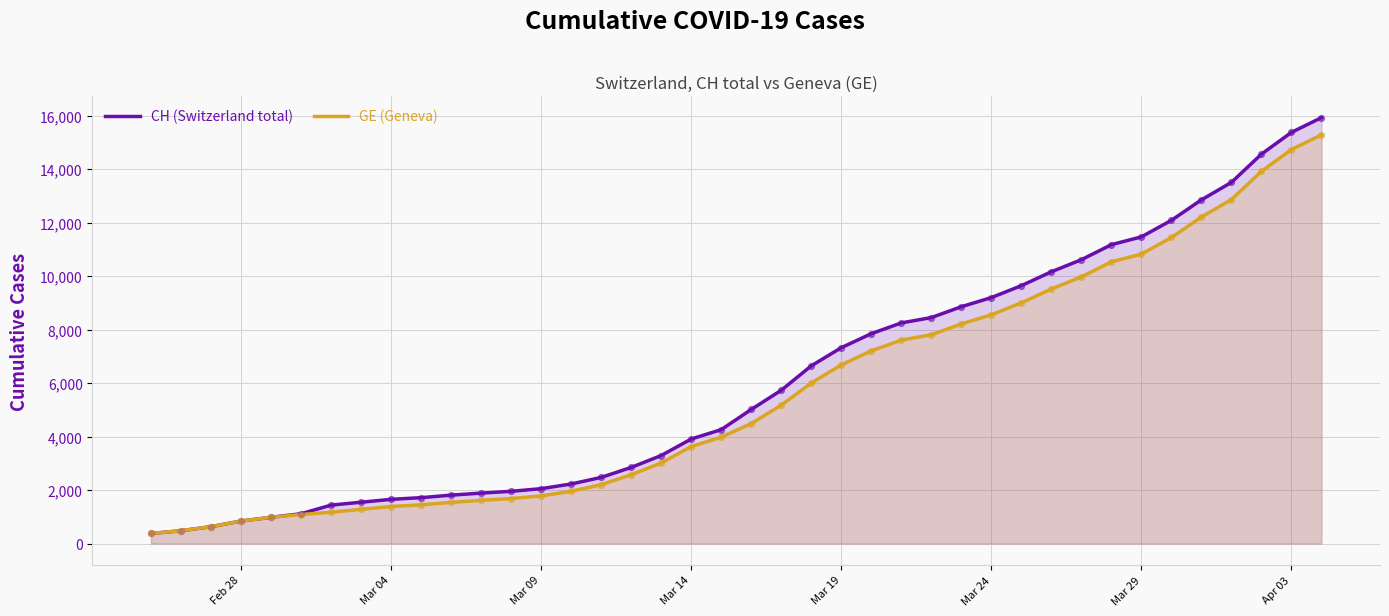

What are all the series names shown in the legend?

CH (Switzerland total), GE (Geneva)